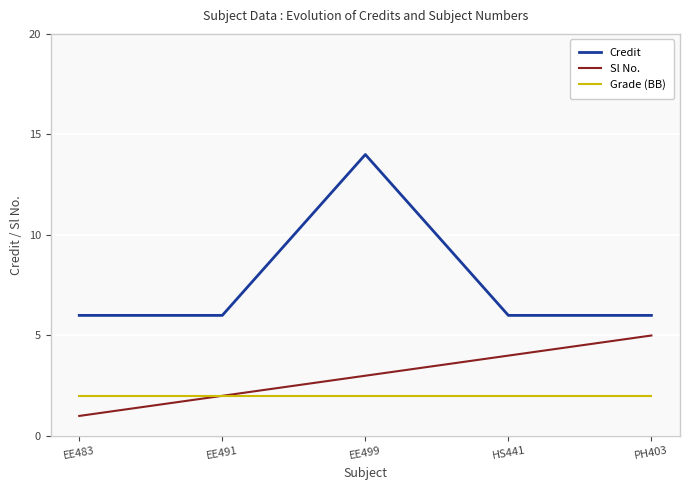

At EE491, list the series in order from smallest to largest.

Sl No., Grade (BB), Credit